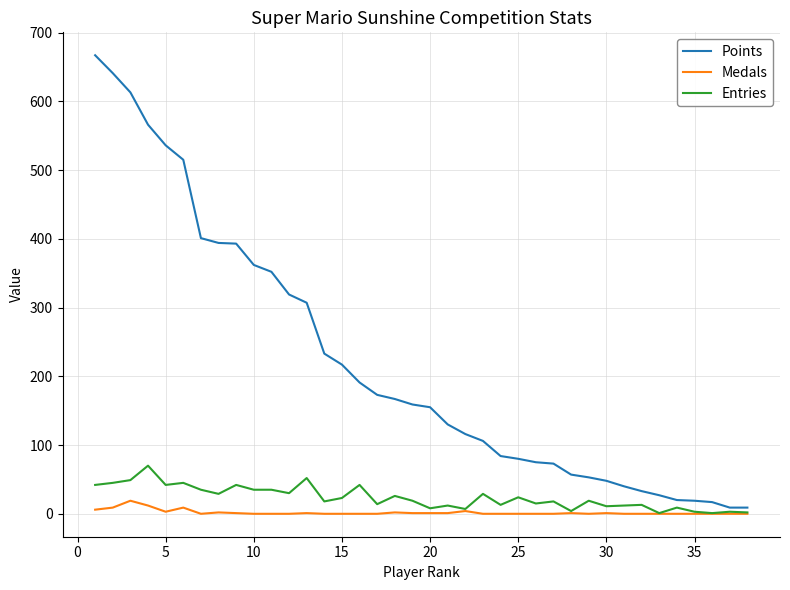

How many distinct data groups are displayed?

3